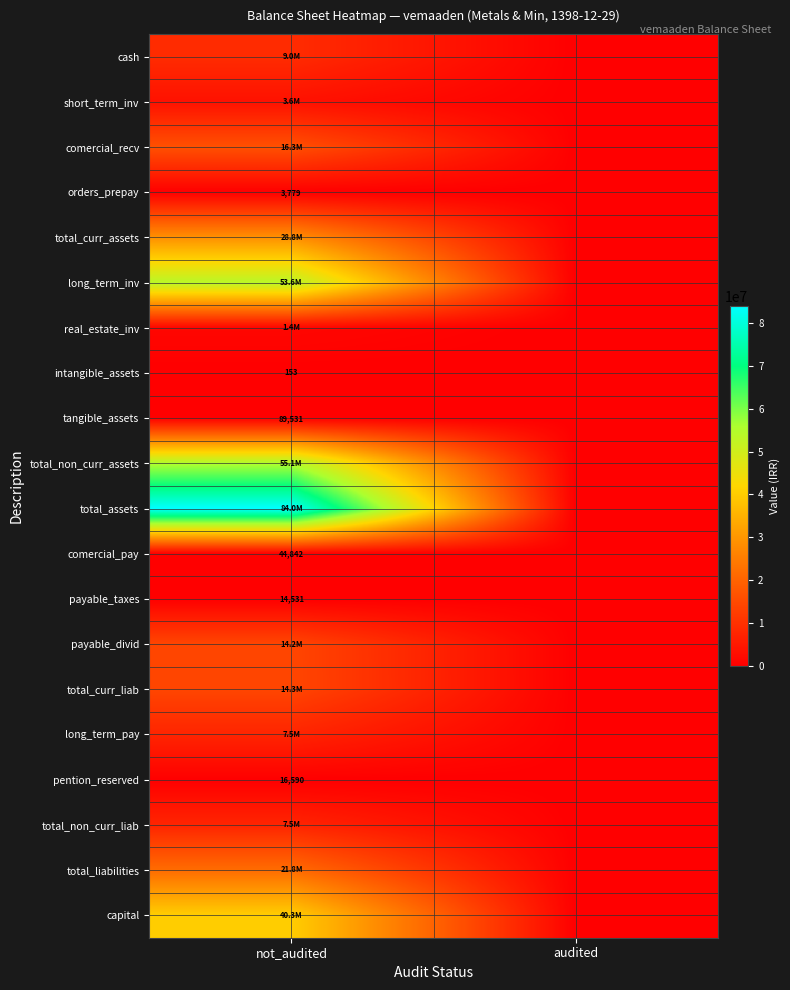

The intangible_assets series shows -87 at audited. True or false?

False